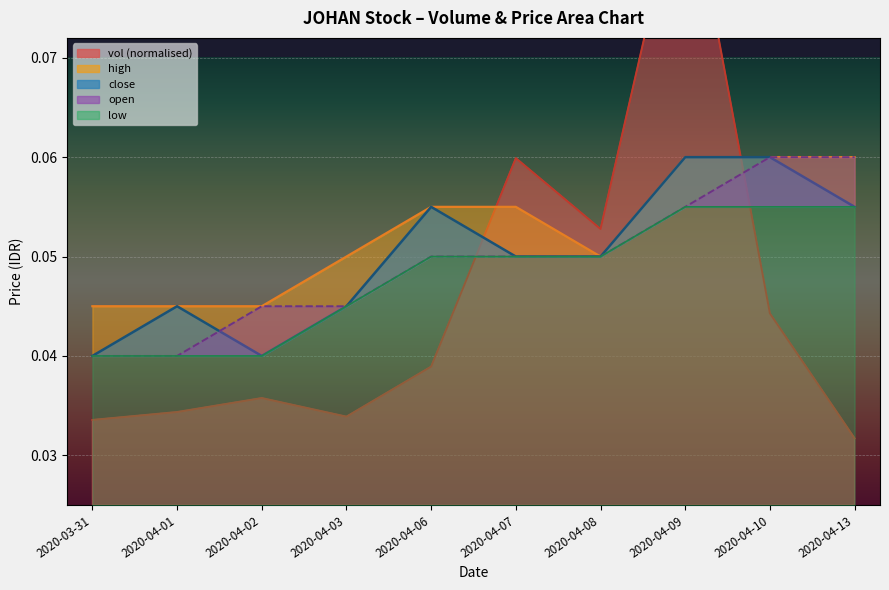

Reading left to right, transcribe all the data shown in this chart.

vol: 2020-03-31=0.0	2020-04-01=0.0	2020-04-02=0.0	2020-04-03=0.0	2020-04-06=0.0	2020-04-07=0.1	2020-04-08=0.1	2020-04-09=0.1	2020-04-10=0.0	2020-04-13=0.0
open: 2020-03-31=0.0	2020-04-01=0.0	2020-04-02=0.0	2020-04-03=0.0	2020-04-06=0.1	2020-04-07=0.1	2020-04-08=0.1	2020-04-09=0.1	2020-04-10=0.1	2020-04-13=0.1
close: 2020-03-31=0.0	2020-04-01=0.0	2020-04-02=0.0	2020-04-03=0.0	2020-04-06=0.1	2020-04-07=0.1	2020-04-08=0.1	2020-04-09=0.1	2020-04-10=0.1	2020-04-13=0.1
high: 2020-03-31=0.0	2020-04-01=0.0	2020-04-02=0.0	2020-04-03=0.1	2020-04-06=0.1	2020-04-07=0.1	2020-04-08=0.1	2020-04-09=0.1	2020-04-10=0.1	2020-04-13=0.1
low: 2020-03-31=0.0	2020-04-01=0.0	2020-04-02=0.0	2020-04-03=0.0	2020-04-06=0.1	2020-04-07=0.1	2020-04-08=0.1	2020-04-09=0.1	2020-04-10=0.1	2020-04-13=0.1